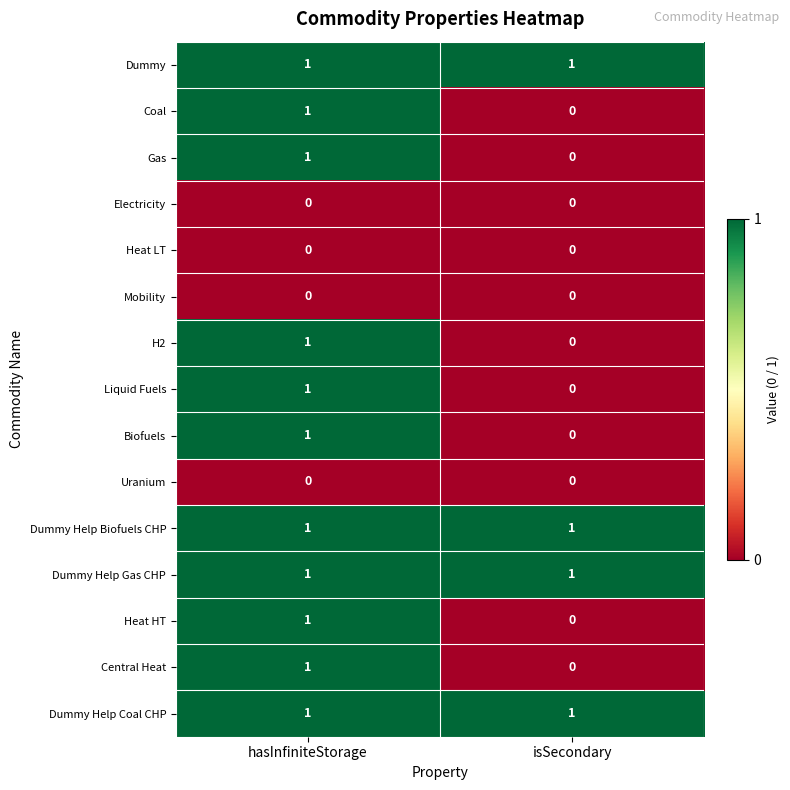

The value of Electricity at isSecondary is 0. True or false?

True